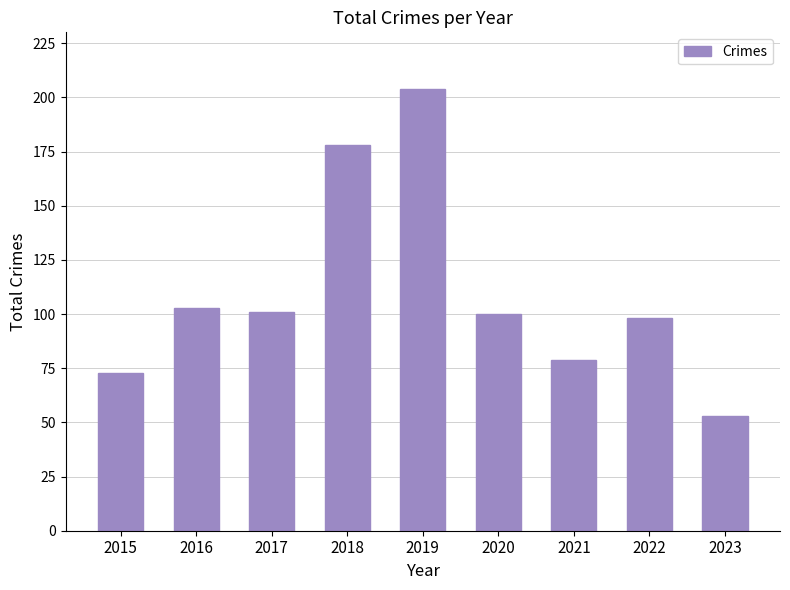

Count the number of data series in this chart.

1